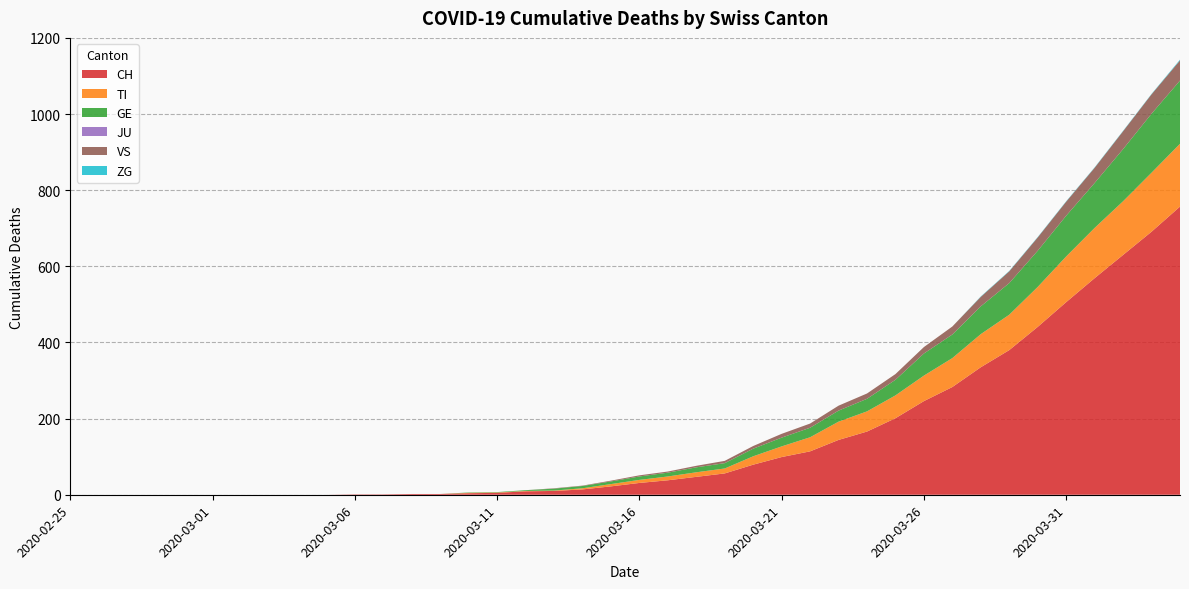

Reading left to right, transcribe all the data shown in this chart.

CH: 2020-02-25=0	2020-02-26=0	2020-02-27=0	2020-02-28=0	2020-02-29=0	2020-03-01=0	2020-03-02=0	2020-03-03=0	2020-03-04=0	2020-03-05=0	2020-03-06=1	2020-03-07=1	2020-03-08=2	2020-03-09=2	2020-03-10=4	2020-03-11=5	2020-03-12=9	2020-03-13=10	2020-03-14=14	2020-03-15=22	2020-03-16=31	2020-03-17=38	2020-03-18=47	2020-03-19=56	2020-03-20=79	2020-03-21=99	2020-03-22=114	2020-03-23=144	2020-03-24=166	2020-03-25=201	2020-03-26=246	2020-03-27=283	2020-03-28=335	2020-03-29=380	2020-03-30=441	2020-03-31=506	2020-04-01=569	2020-04-02=630	2020-04-03=691	2020-04-04=757
TI: 2020-02-25=0	2020-02-26=0	2020-02-27=0	2020-02-28=0	2020-02-29=0	2020-03-01=0	2020-03-02=0	2020-03-03=0	2020-03-04=0	2020-03-05=0	2020-03-06=0	2020-03-07=0	2020-03-08=0	2020-03-09=0	2020-03-10=1	2020-03-11=1	2020-03-12=1	2020-03-13=1	2020-03-14=3	2020-03-15=6	2020-03-16=8	2020-03-17=10	2020-03-18=12	2020-03-19=13	2020-03-20=22	2020-03-21=28	2020-03-22=37	2020-03-23=48	2020-03-24=53	2020-03-25=60	2020-03-26=67	2020-03-27=76	2020-03-28=87	2020-03-29=93	2020-03-30=105	2020-03-31=120	2020-04-01=132	2020-04-02=141	2020-04-03=155	2020-04-04=165
GE: 2020-02-25=0	2020-02-26=0	2020-02-27=0	2020-02-28=0	2020-02-29=0	2020-03-01=0	2020-03-02=0	2020-03-03=0	2020-03-04=0	2020-03-05=0	2020-03-06=0	2020-03-07=0	2020-03-08=0	2020-03-09=0	2020-03-10=1	2020-03-11=1	2020-03-12=2	2020-03-13=5	2020-03-14=6	2020-03-15=7	2020-03-16=9	2020-03-17=10	2020-03-18=13	2020-03-19=14	2020-03-20=20	2020-03-21=23	2020-03-22=25	2020-03-23=29	2020-03-24=33	2020-03-25=41	2020-03-26=58	2020-03-27=62	2020-03-28=73	2020-03-29=83	2020-03-30=95	2020-03-31=107	2020-04-01=118	2020-04-02=137	2020-04-03=155	2020-04-04=166
JU: 2020-02-25=0	2020-02-26=0	2020-02-27=0	2020-02-28=0	2020-02-29=0	2020-03-01=0	2020-03-02=0	2020-03-03=0	2020-03-04=0	2020-03-05=0	2020-03-06=0	2020-03-07=0	2020-03-08=0	2020-03-09=0	2020-03-10=0	2020-03-11=0	2020-03-12=0	2020-03-13=0	2020-03-14=0	2020-03-15=0	2020-03-16=0	2020-03-17=0	2020-03-18=0	2020-03-19=0	2020-03-20=0	2020-03-21=0	2020-03-22=0	2020-03-23=0	2020-03-24=0	2020-03-25=0	2020-03-26=0	2020-03-27=0	2020-03-28=0	2020-03-29=0	2020-03-30=0	2020-03-31=0	2020-04-01=0	2020-04-02=0	2020-04-03=0	2020-04-04=0
VS: 2020-02-25=0	2020-02-26=0	2020-02-27=0	2020-02-28=0	2020-02-29=0	2020-03-01=0	2020-03-02=0	2020-03-03=0	2020-03-04=0	2020-03-05=0	2020-03-06=0	2020-03-07=0	2020-03-08=0	2020-03-09=0	2020-03-10=0	2020-03-11=0	2020-03-12=0	2020-03-13=1	2020-03-14=1	2020-03-15=2	2020-03-16=3	2020-03-17=3	2020-03-18=4	2020-03-19=6	2020-03-20=7	2020-03-21=10	2020-03-22=11	2020-03-23=13	2020-03-24=14	2020-03-25=15	2020-03-26=17	2020-03-27=21	2020-03-28=25	2020-03-29=31	2020-03-30=35	2020-03-31=37	2020-04-01=40	2020-04-02=47	2020-04-03=51	2020-04-04=53
ZG: 2020-02-25=0	2020-02-26=0	2020-02-27=0	2020-02-28=0	2020-02-29=0	2020-03-01=0	2020-03-02=0	2020-03-03=0	2020-03-04=0	2020-03-05=0	2020-03-06=0	2020-03-07=0	2020-03-08=0	2020-03-09=0	2020-03-10=0	2020-03-11=0	2020-03-12=0	2020-03-13=0	2020-03-14=0	2020-03-15=0	2020-03-16=0	2020-03-17=0	2020-03-18=0	2020-03-19=0	2020-03-20=0	2020-03-21=0	2020-03-22=0	2020-03-23=0	2020-03-24=0	2020-03-25=0	2020-03-26=0	2020-03-27=0	2020-03-28=1	2020-03-29=1	2020-03-30=1	2020-03-31=1	2020-04-01=1	2020-04-02=1	2020-04-03=1	2020-04-04=2